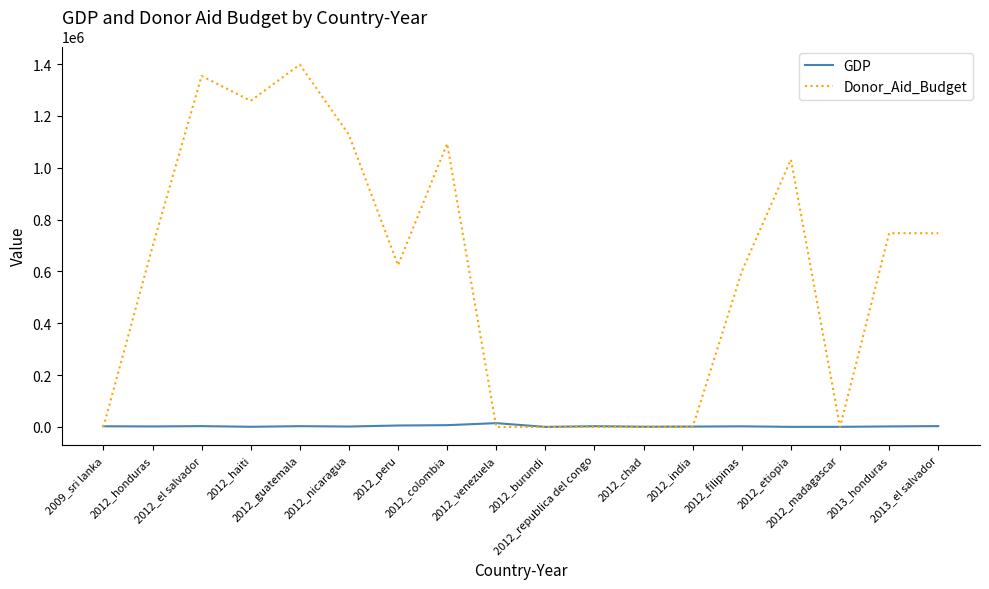

Which series has the widest spread of values?

Donor_Aid_Budget